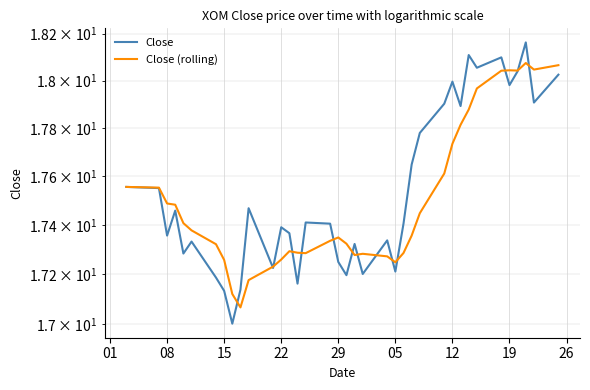

Rank the series by their average value, from lowest to highest.

Close (rolling), Close